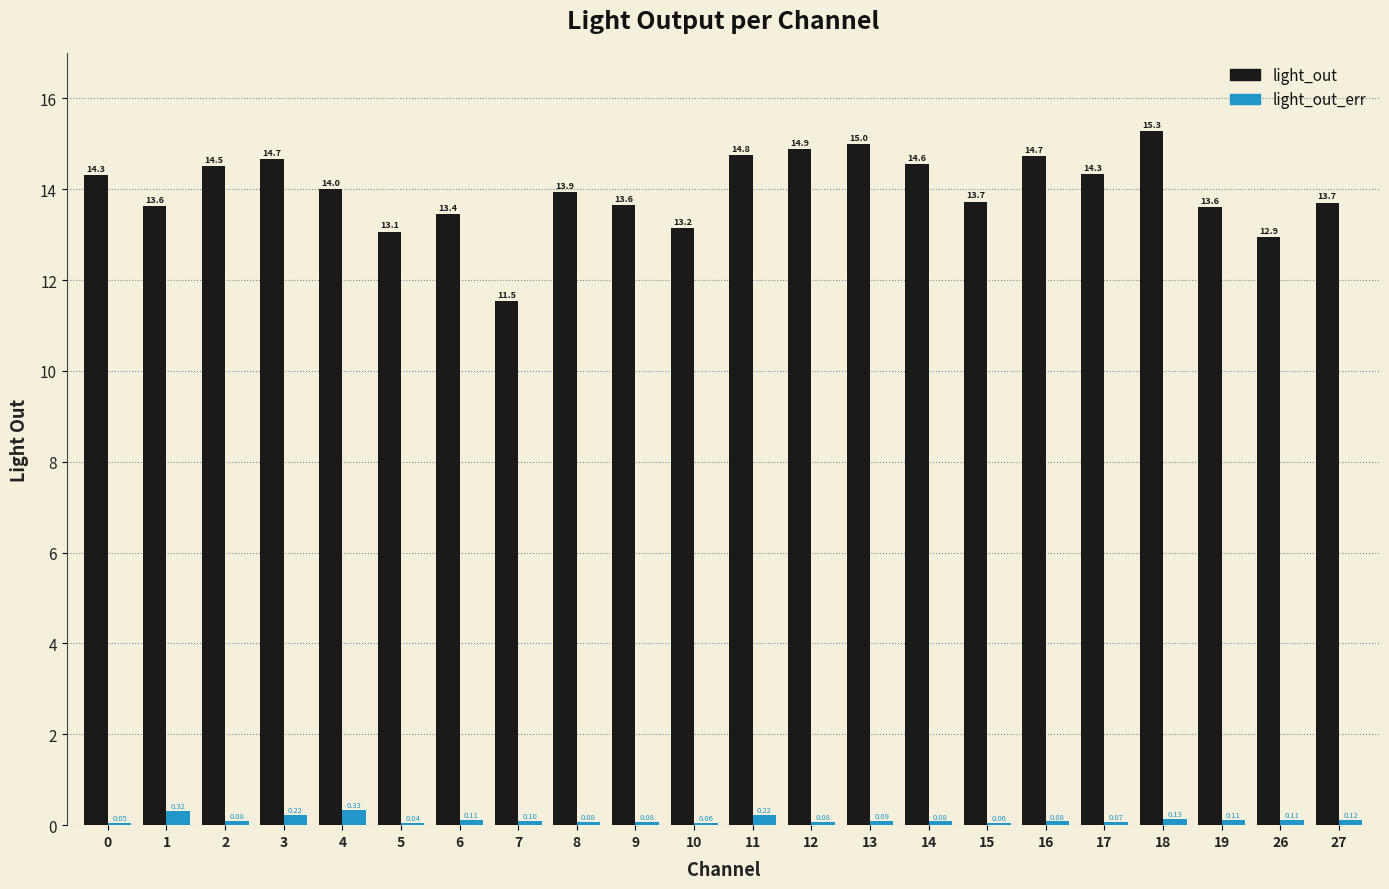

Which series has the largest range (max minus min)?

light_out